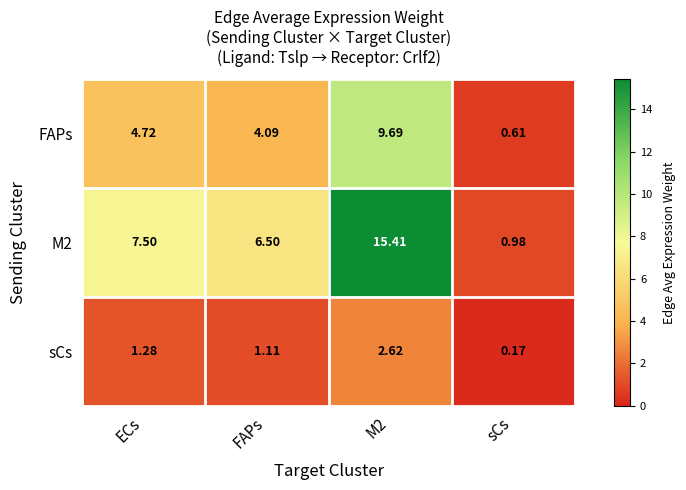

What is the greatest value displayed?

15.4